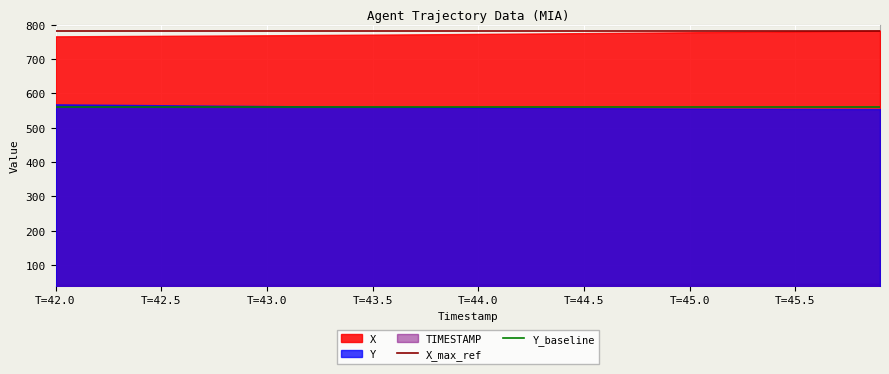

Which series has the largest total across all categories?

X_max_ref